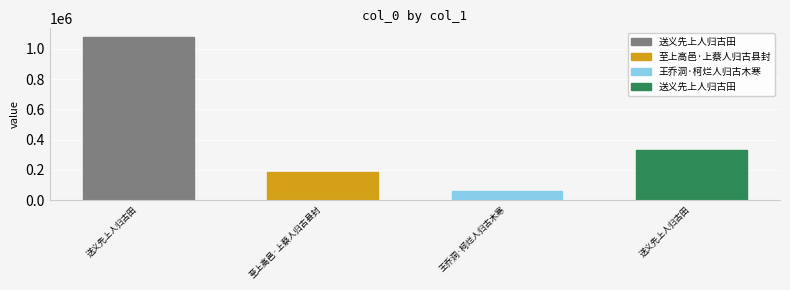

How many bars are there in total?

4